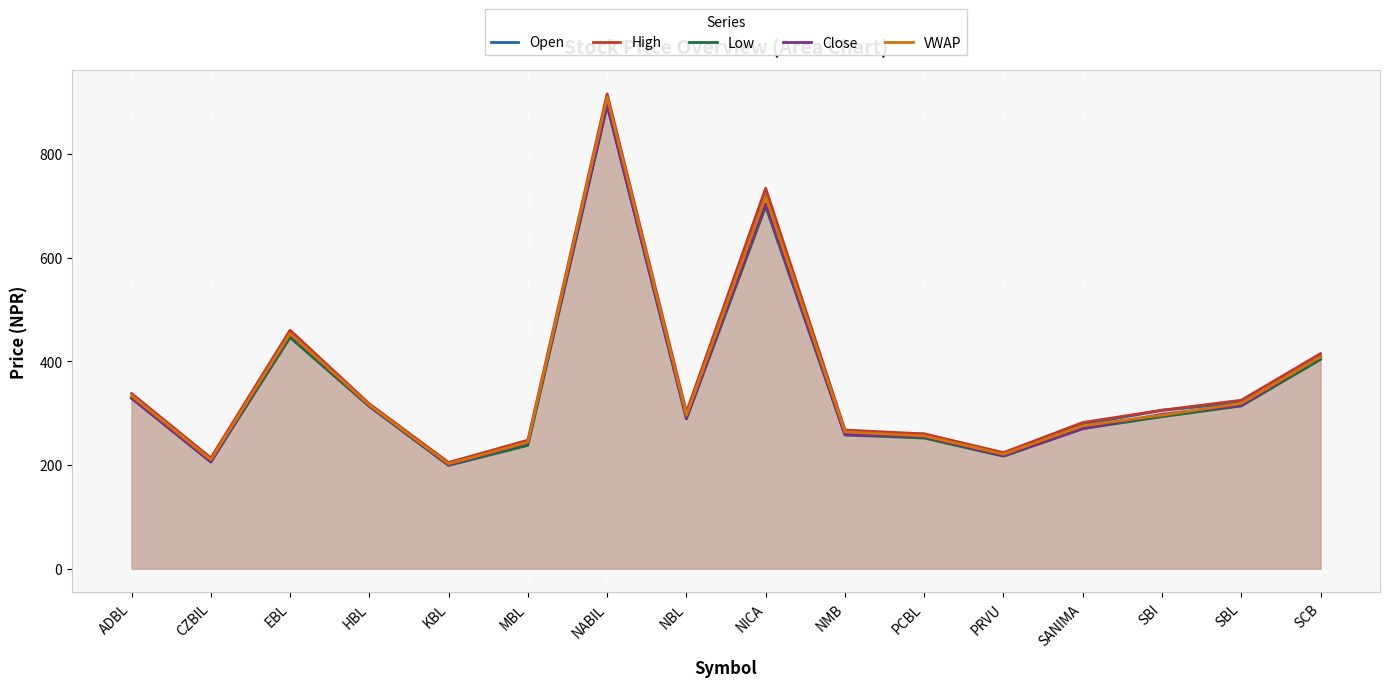

What is the sum of all Open values?

5731.8